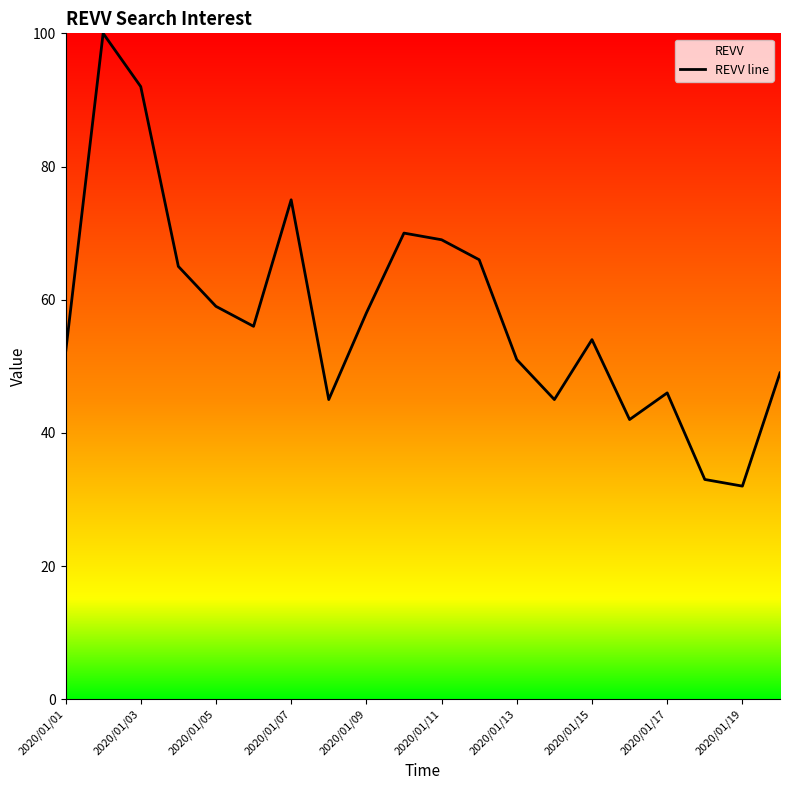

How many lines are shown in the chart?

1